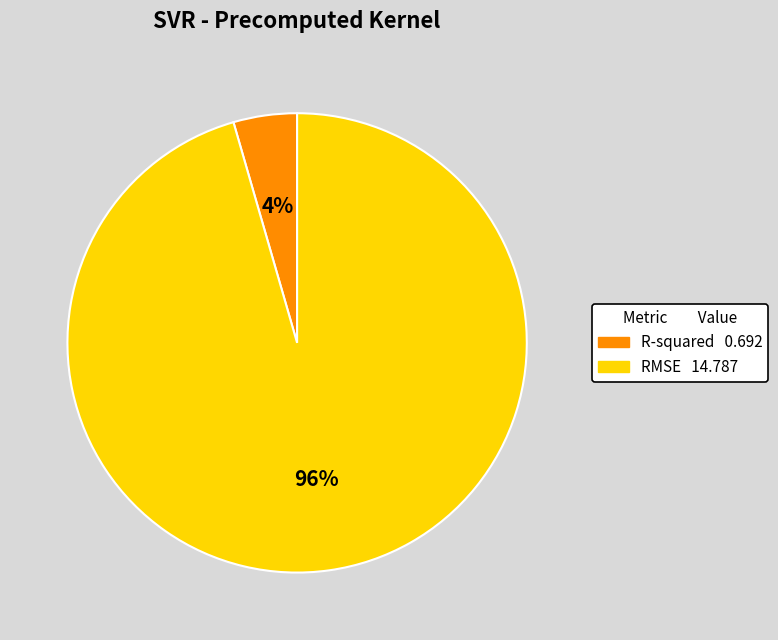

Between RMSE and R-squared, which is larger?

RMSE